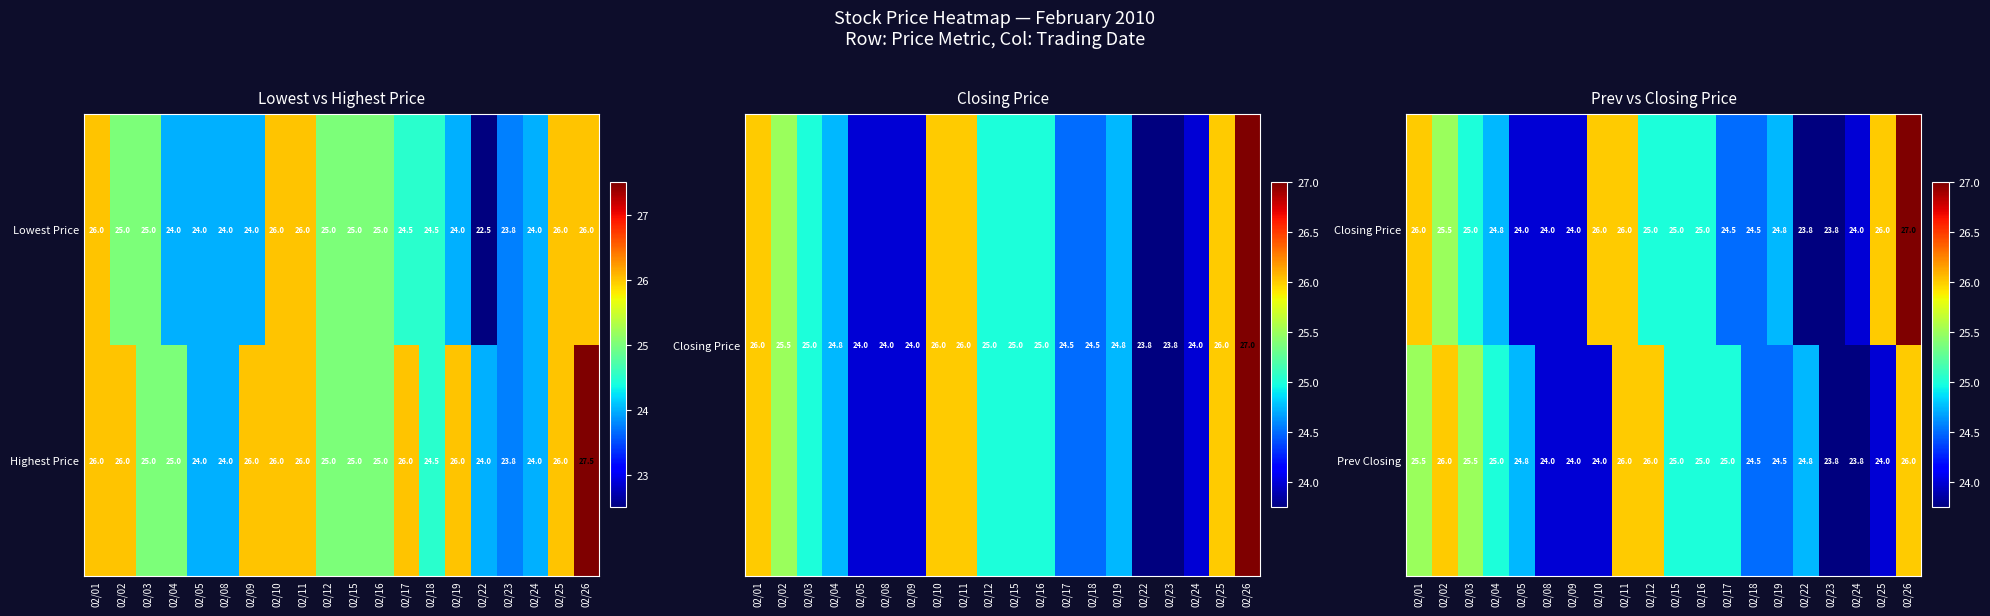

Is it true that Closing Price equals 37.0 at 02/08?

False